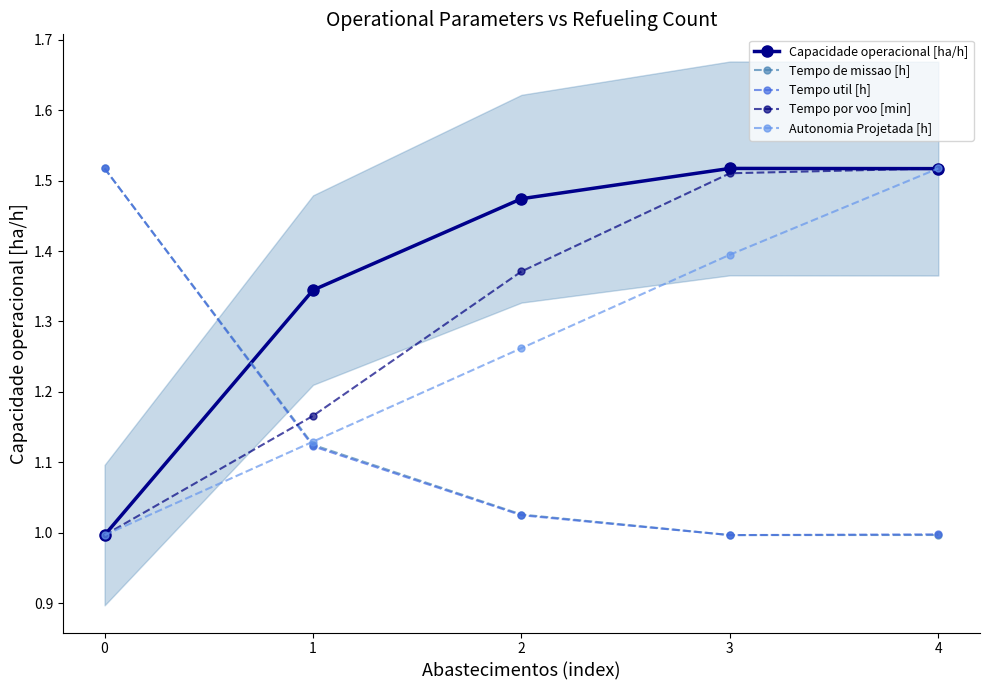

Rank the categories by Capacidade operacional [ha/h] value from lowest to highest.

0, 1, 2, 4, 3